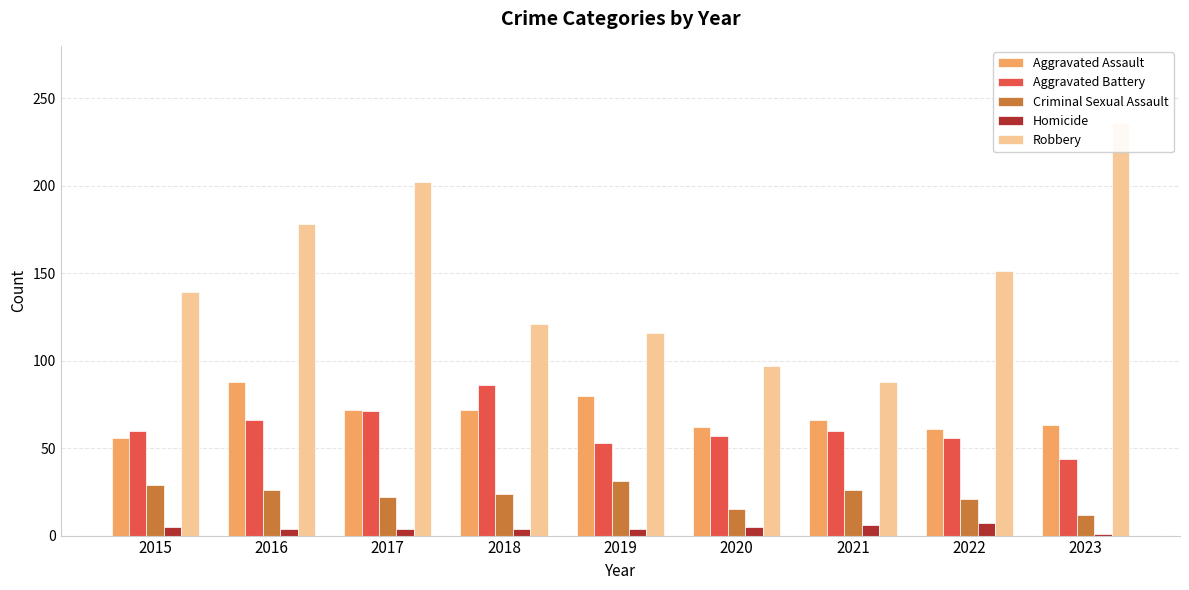

Between 2020 and 2022, which is larger?

2020